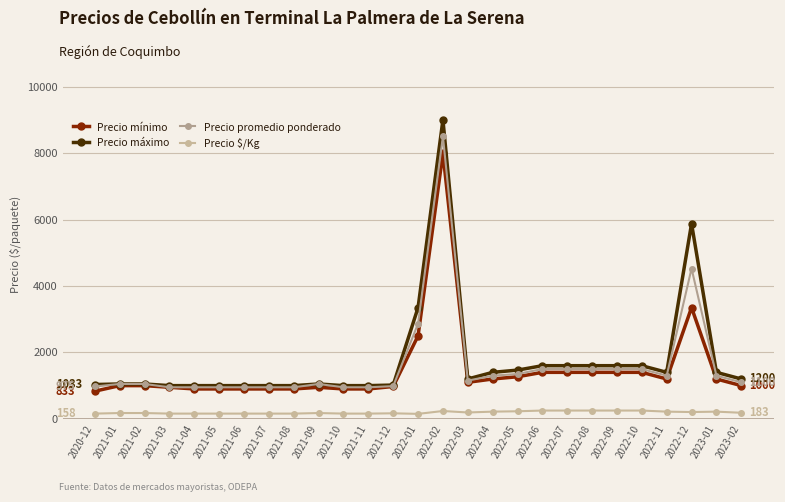

The value of Precio máximo at 2022-01 is 4490. True or false?

False